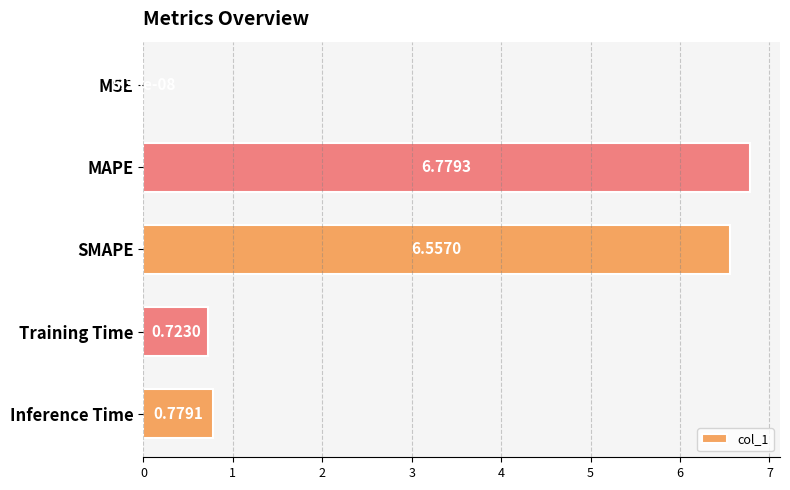

Which label corresponds to the largest value in the chart?

MAPE